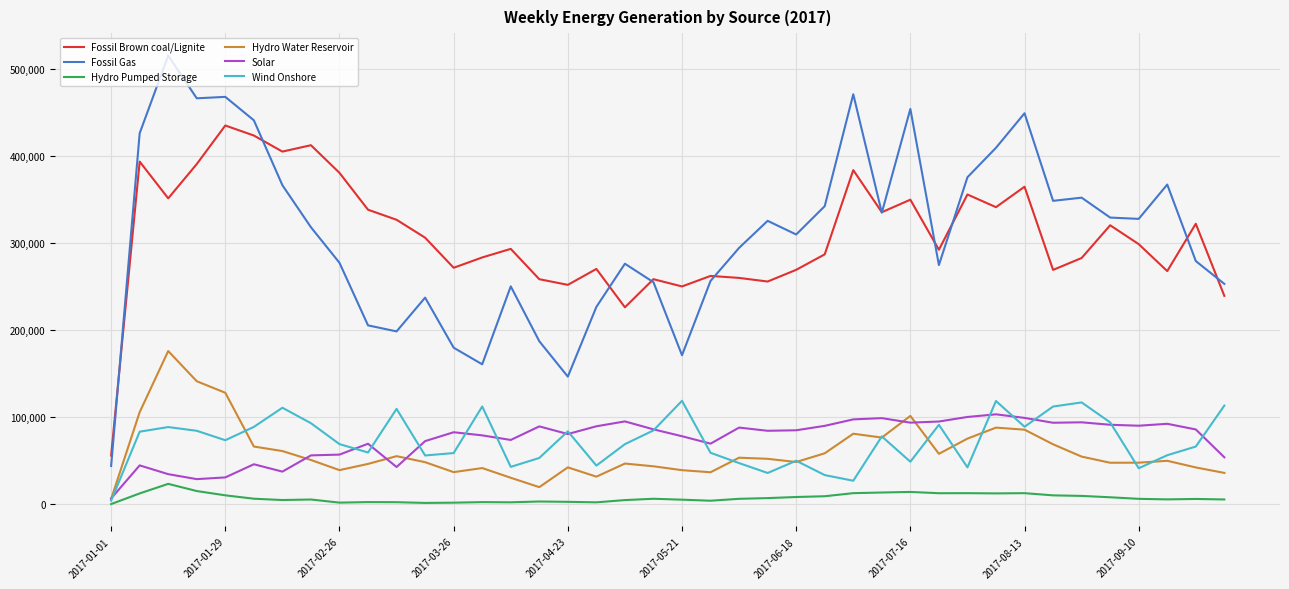

What is the maximum value for Hydro Water Reservoir?

176315